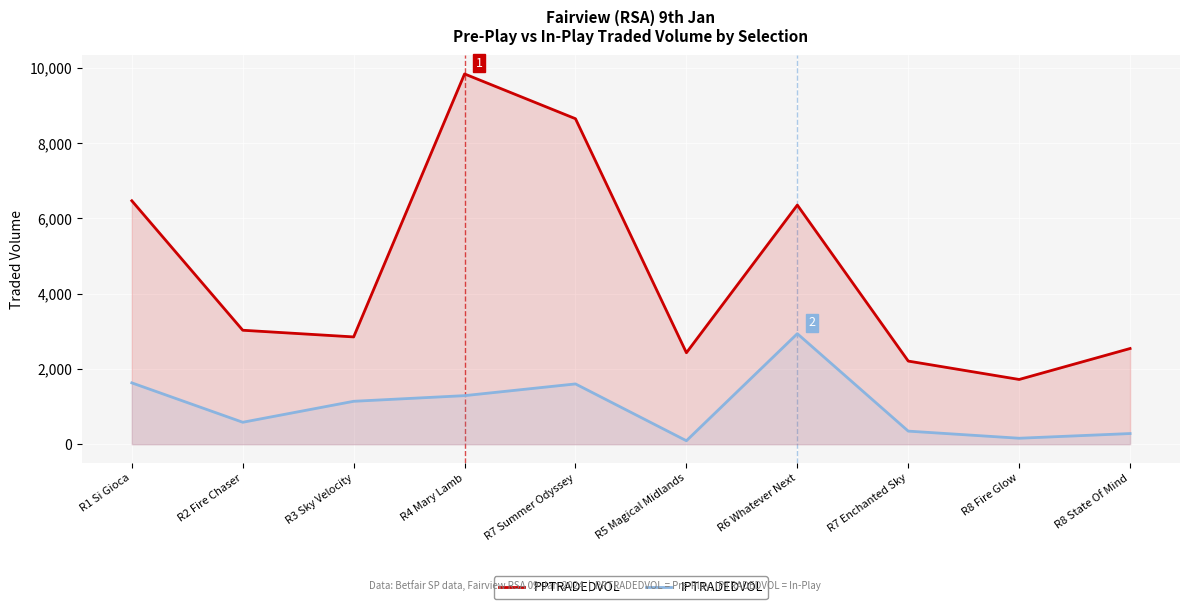

Which series has the largest range (max minus min)?

PPTRADEDVOL